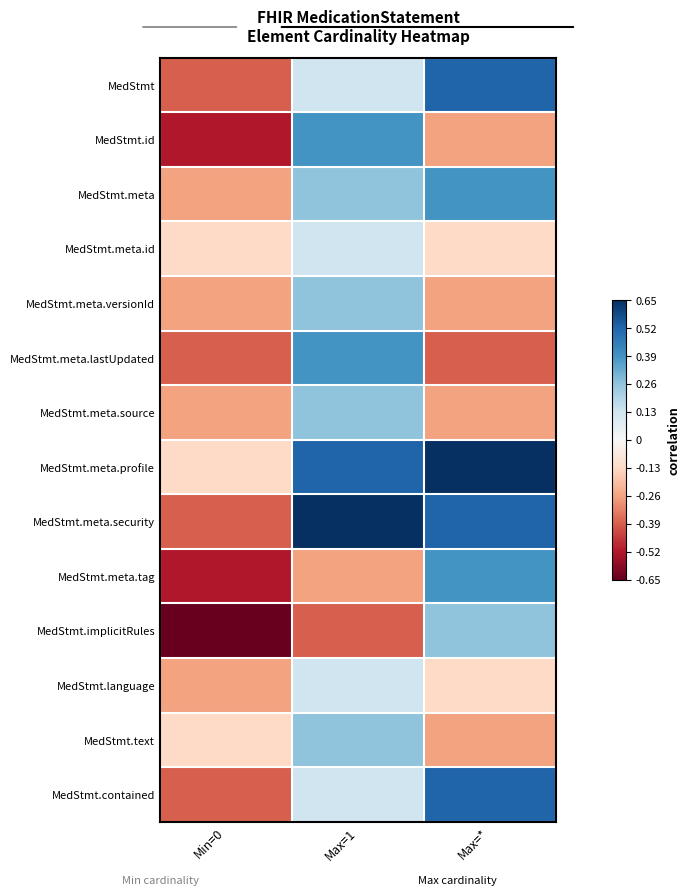

Reading left to right, what are all the values shown in this chart?

MedStmt: Min=0=-0.4	Max=1=0.1	Max=*=0.5
MedStmt.id: Min=0=-0.5	Max=1=0.4	Max=*=-0.3
MedStmt.meta: Min=0=-0.3	Max=1=0.3	Max=*=0.4
MedStmt.meta.id: Min=0=-0.1	Max=1=0.1	Max=*=-0.1
MedStmt.meta.versionId: Min=0=-0.3	Max=1=0.3	Max=*=-0.3
MedStmt.meta.lastUpdated: Min=0=-0.4	Max=1=0.4	Max=*=-0.4
MedStmt.meta.source: Min=0=-0.3	Max=1=0.3	Max=*=-0.3
MedStmt.meta.profile: Min=0=-0.1	Max=1=0.5	Max=*=0.7
MedStmt.meta.security: Min=0=-0.4	Max=1=0.7	Max=*=0.5
MedStmt.meta.tag: Min=0=-0.5	Max=1=-0.3	Max=*=0.4
MedStmt.implicitRules: Min=0=-0.7	Max=1=-0.4	Max=*=0.3
MedStmt.language: Min=0=-0.3	Max=1=0.1	Max=*=-0.1
MedStmt.text: Min=0=-0.1	Max=1=0.3	Max=*=-0.3
MedStmt.contained: Min=0=-0.4	Max=1=0.1	Max=*=0.5